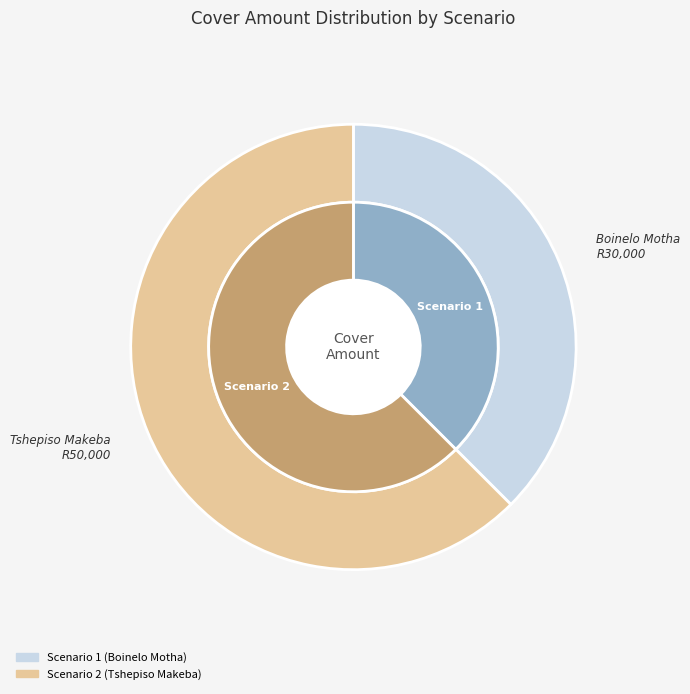

To the nearest percent, what is the average slice percentage?

50%